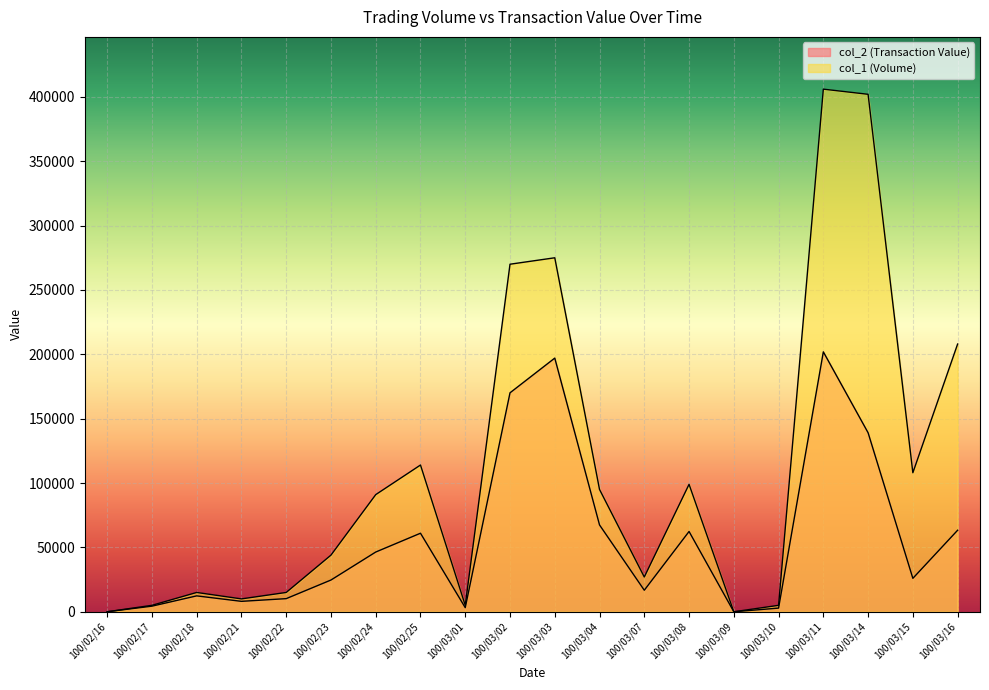

Where is col_1 (Volume) nearest to the value 203000?

100/03/16